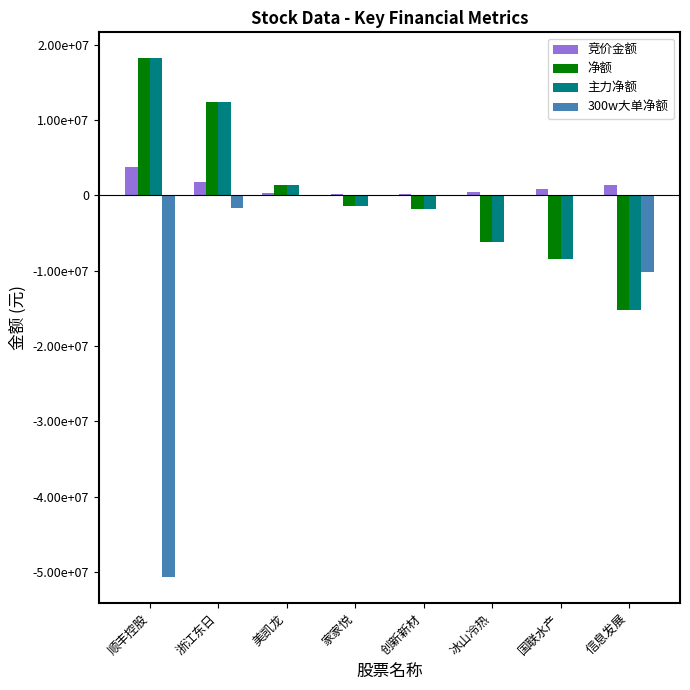

What is the label of the 8th bar from the right?

顺丰控股